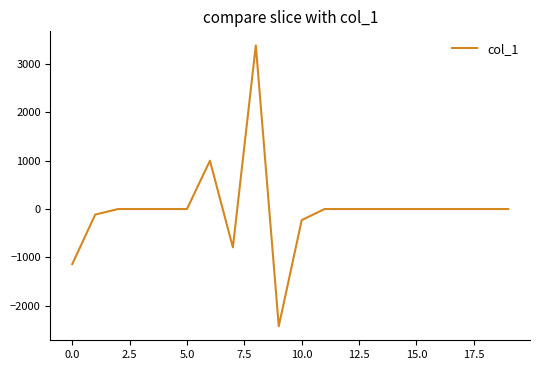

What is the maximum value shown in the chart?

3388.9